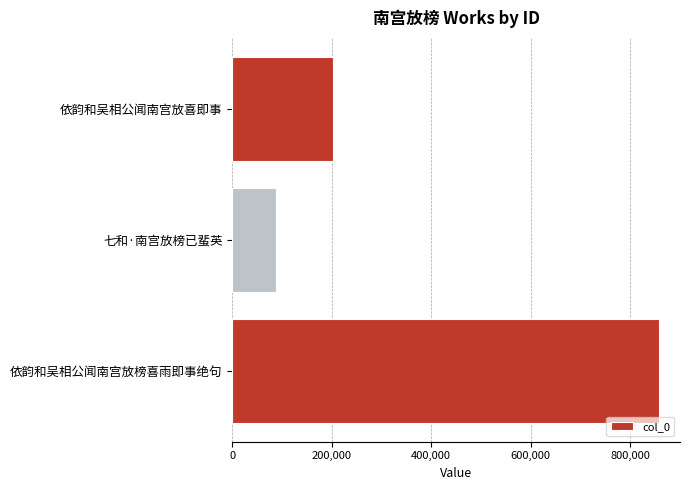

Reading top to bottom, transcribe all the data shown in this chart.

依韵和吴相公闻南宫放喜即事=201854	七和·南宫放榜已蜚英=87326	依韵和吴相公闻南宫放榜喜雨即事绝句=857624